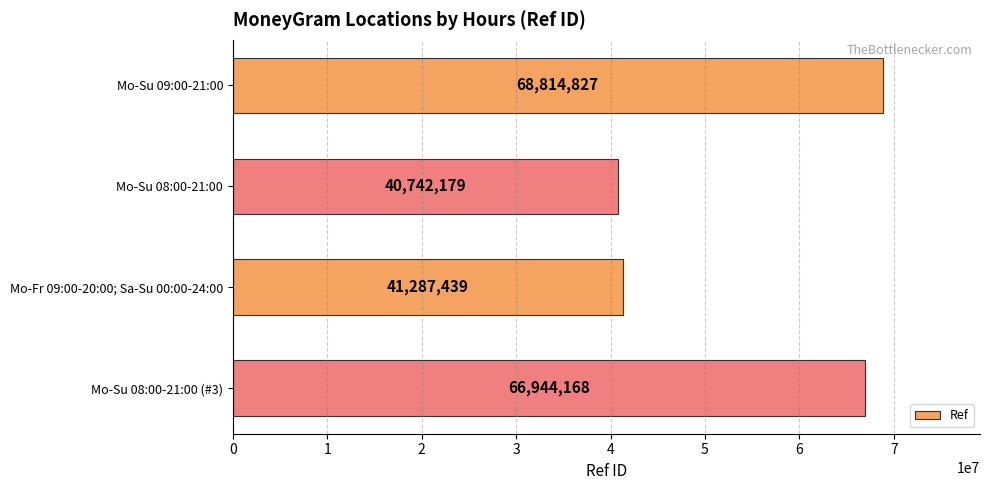

What is the change in value from Mo-Su 09:00-21:00 to Mo-Su 08:00-21:00?

-28072648